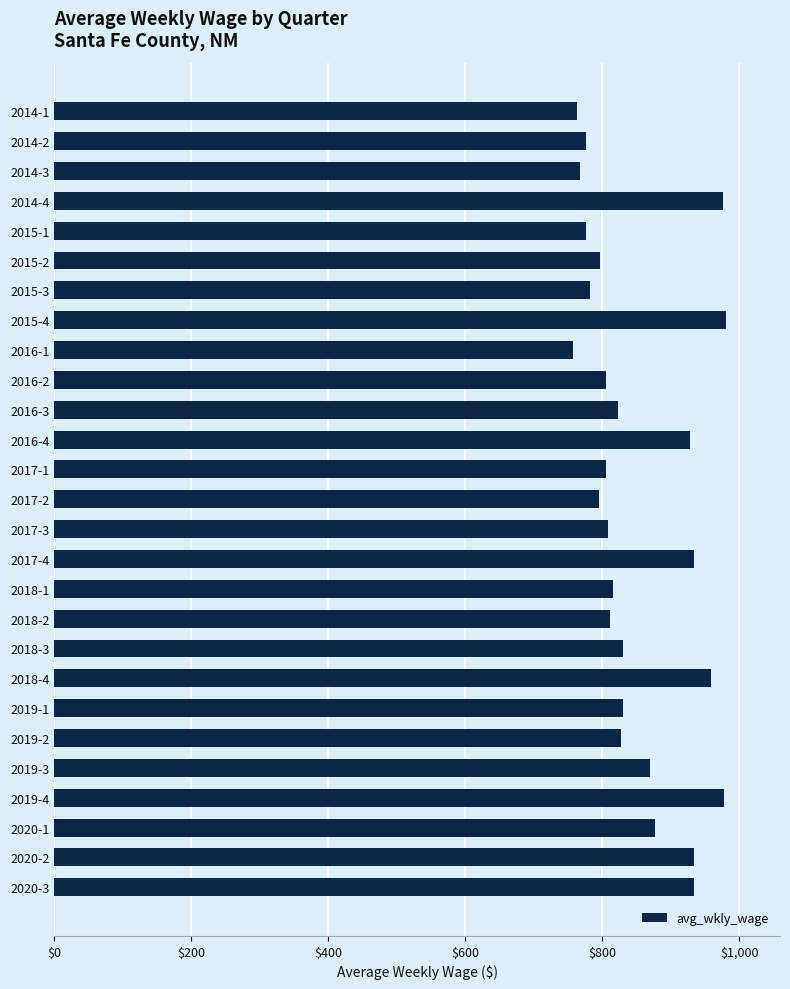

How many data points are less than 823?

13